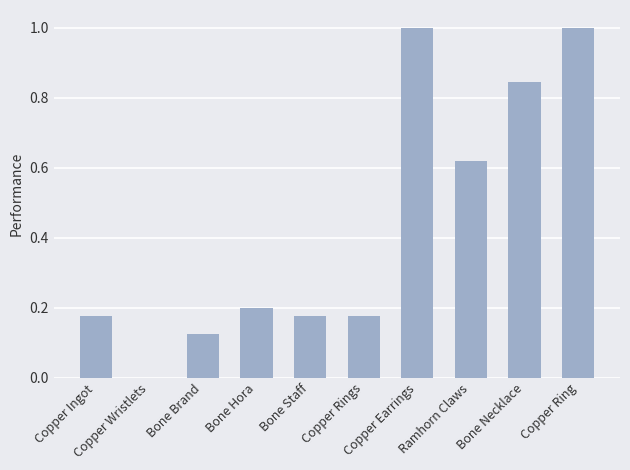

What is the sum of all values?

4.3